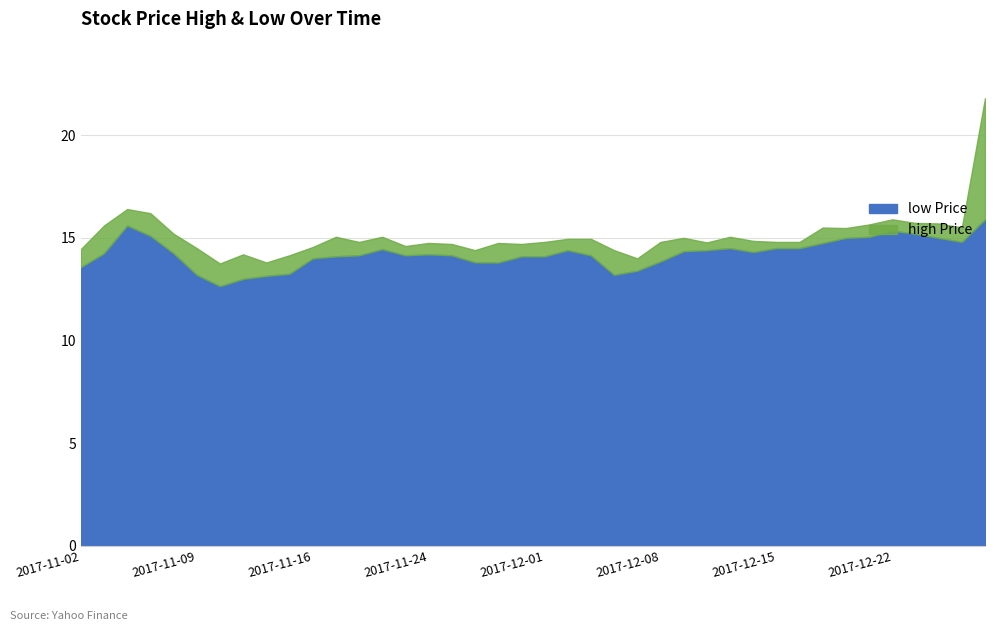

What is the total value across all series at 2017-11-24?

14.8